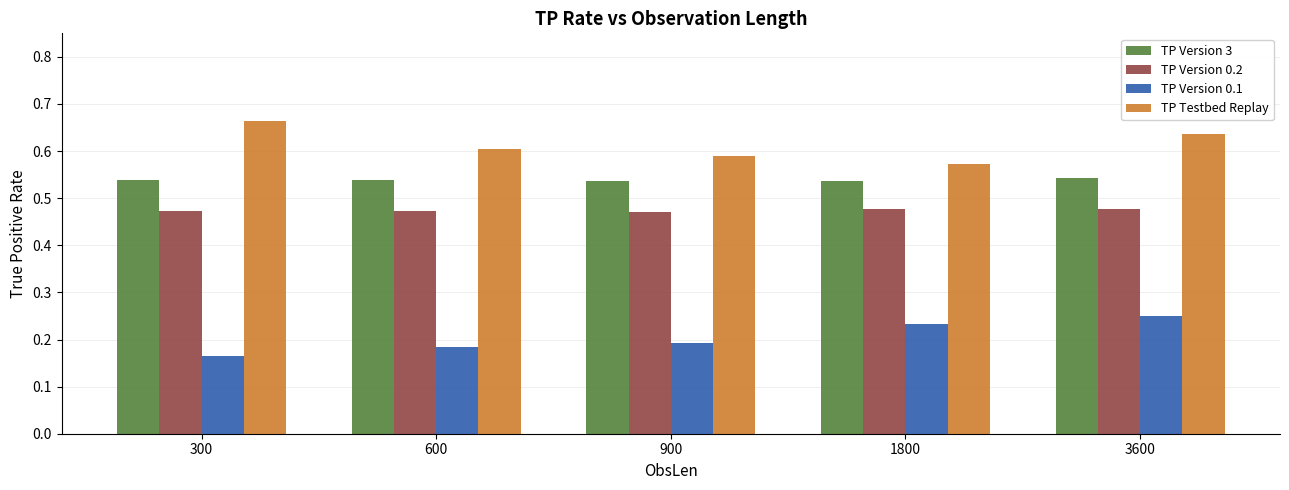

What is the sum of all TP Version 0.2 values?

2.4